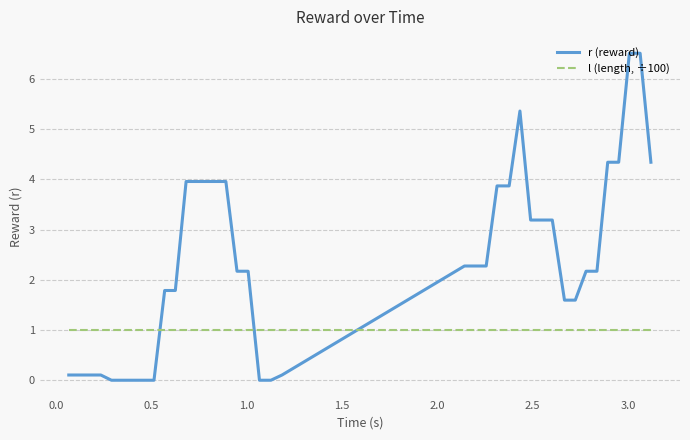

Which series has the widest spread of values?

r (reward)